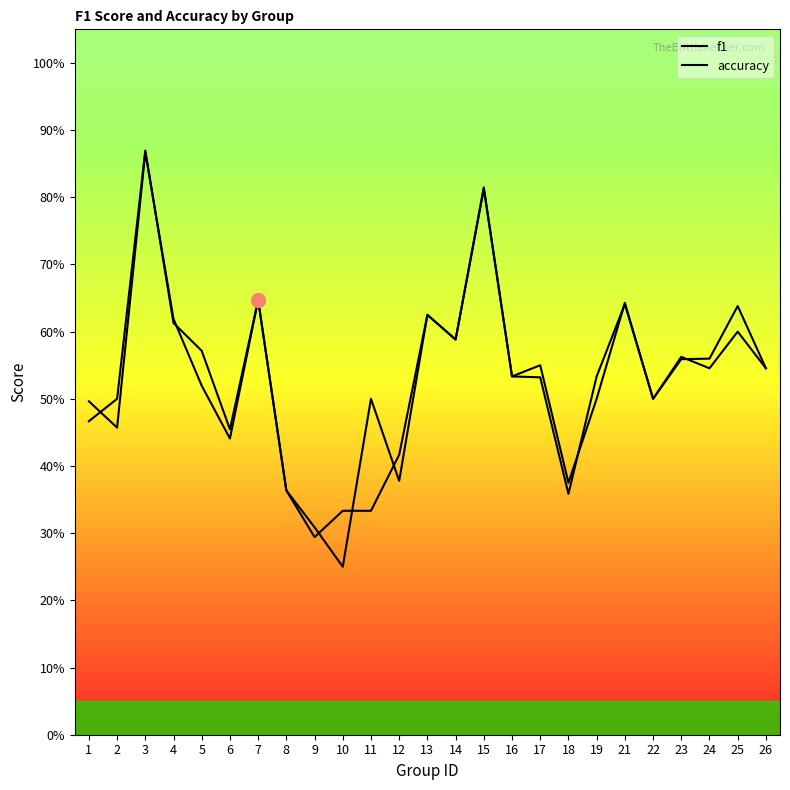

How many intersections are there between f1 and accuracy?

9